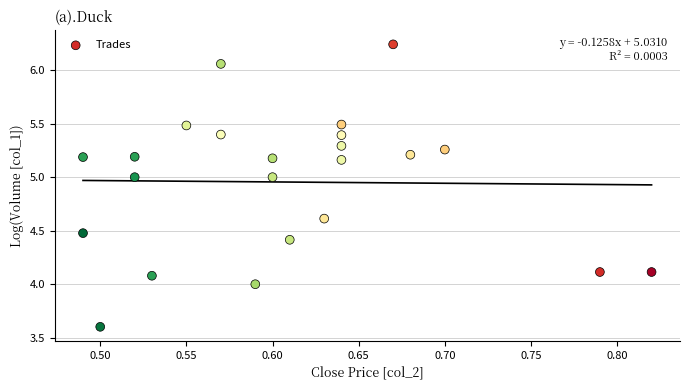

What is the range of X values (max minus min)?

0.3